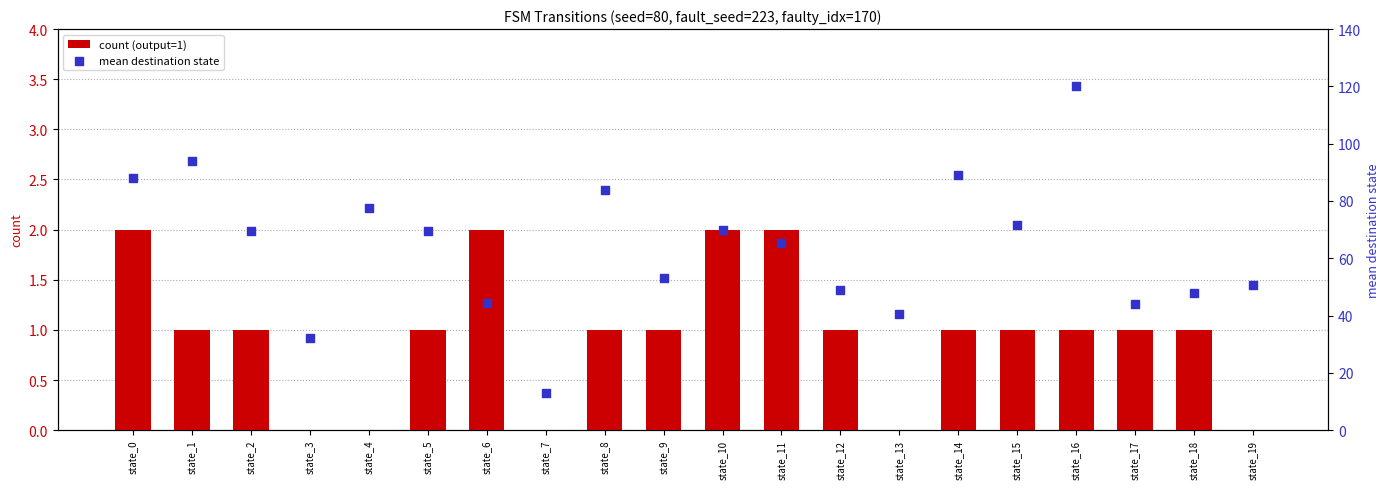

What are all the series names shown in the legend?

count (output=1), mean destination state